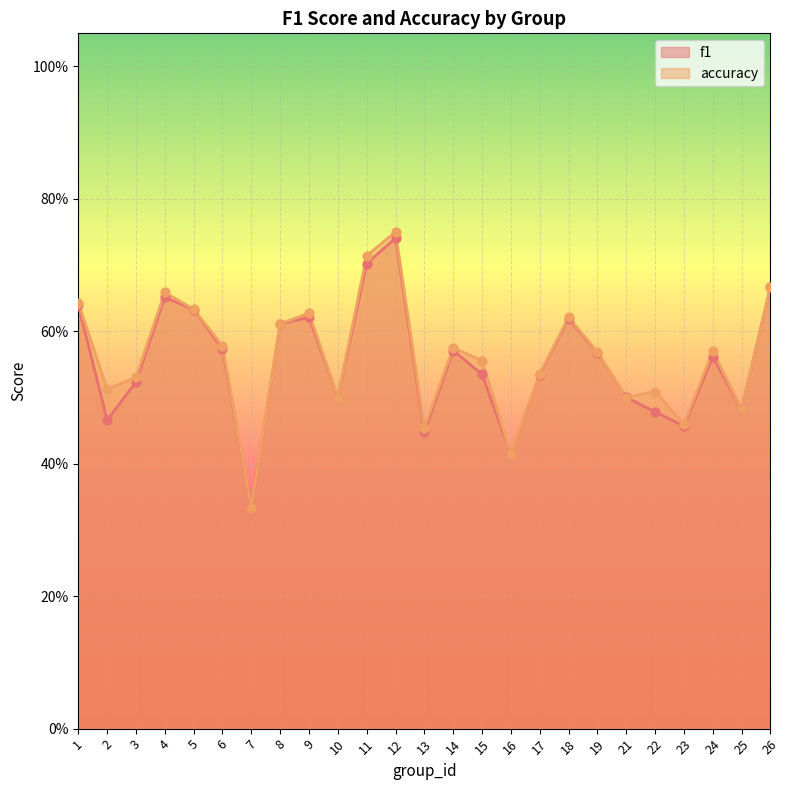

What are all the series names shown in the legend?

f1, accuracy